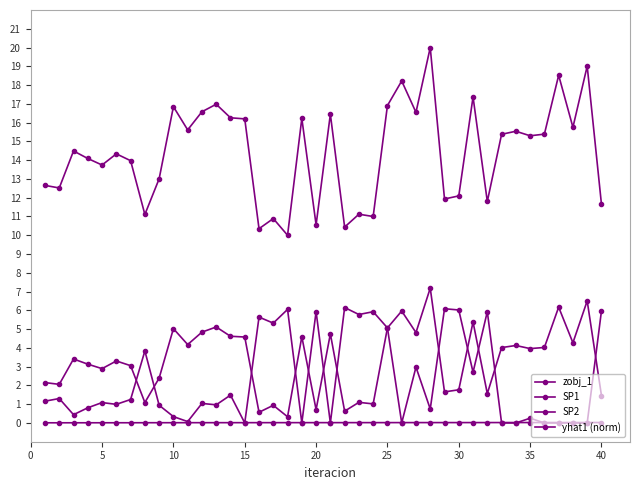

Is this an area chart (filled region under the line)?

No